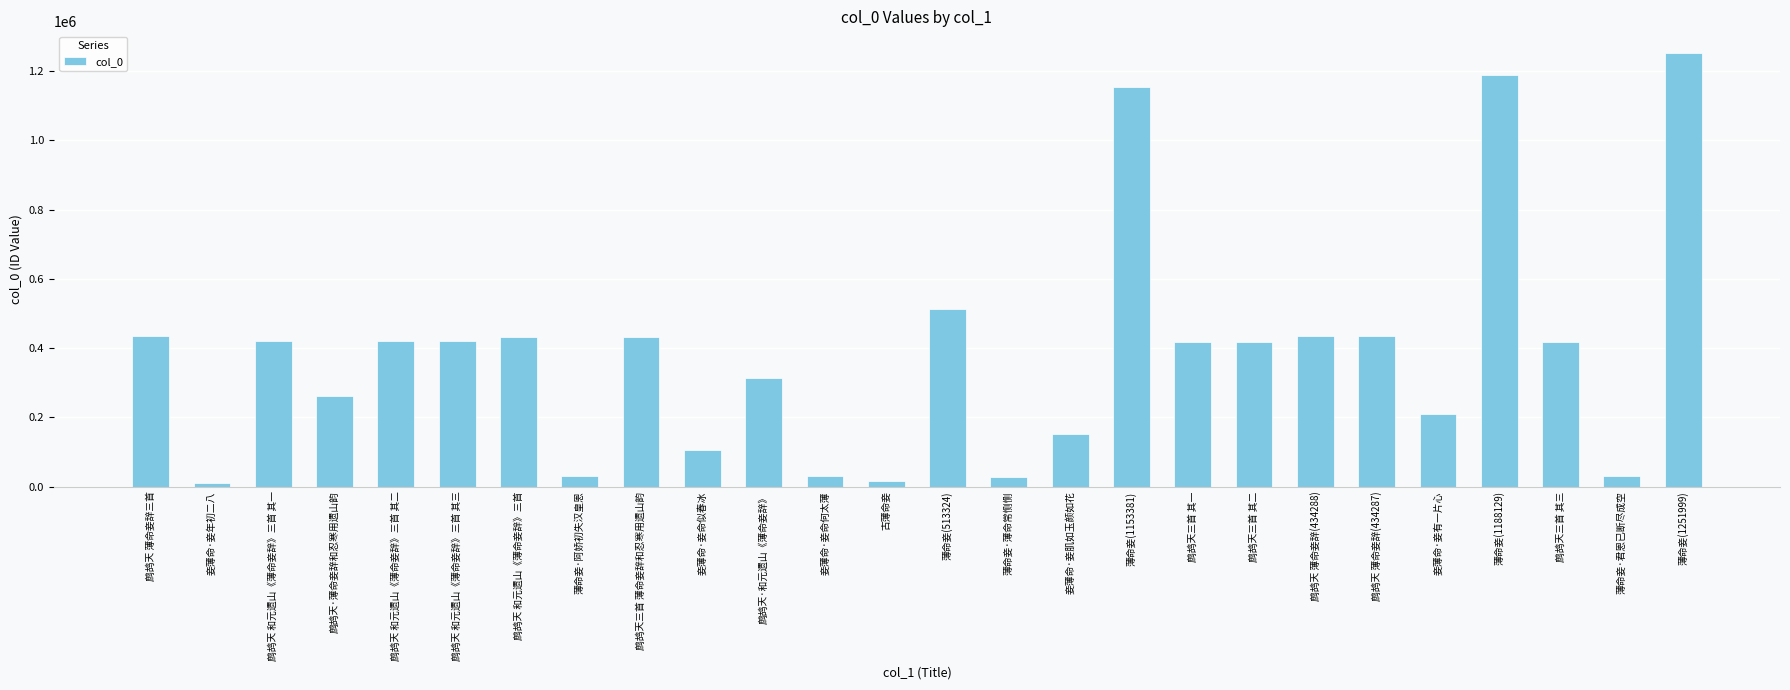

Approximately how many times larger is the value at 鹧鸪天三首 其二 compared to 妾薄命·妾肌如玉颜如花?

2.8